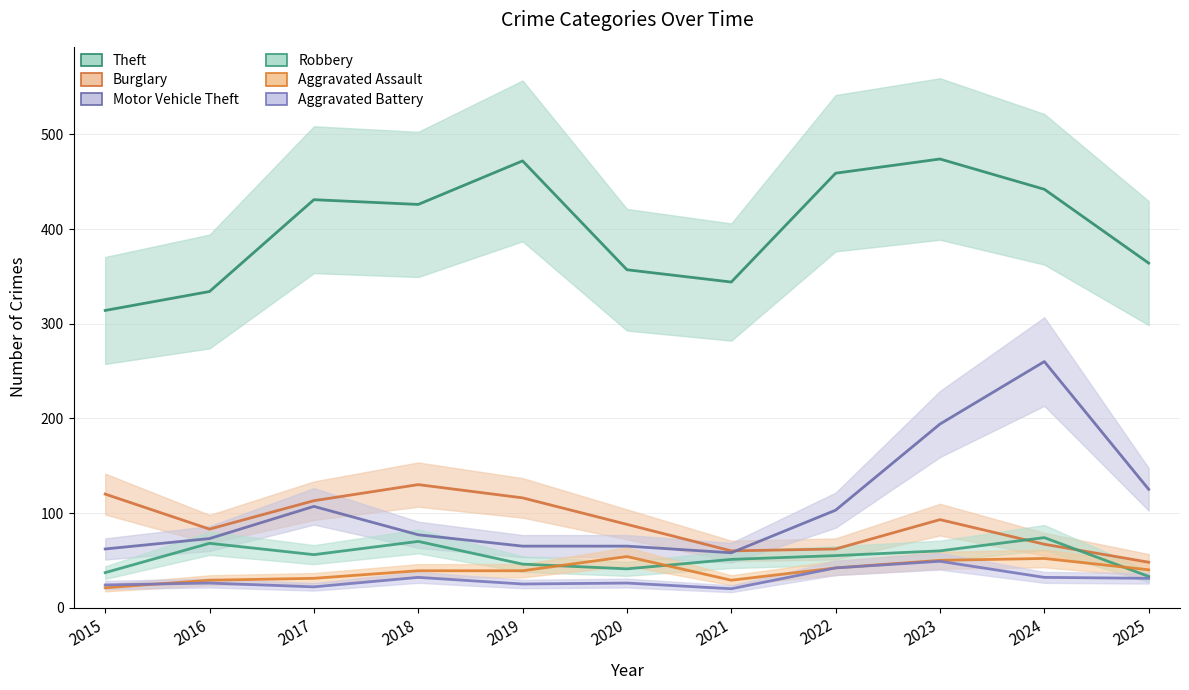

What is the average value of the Aggravated Assault series?

39